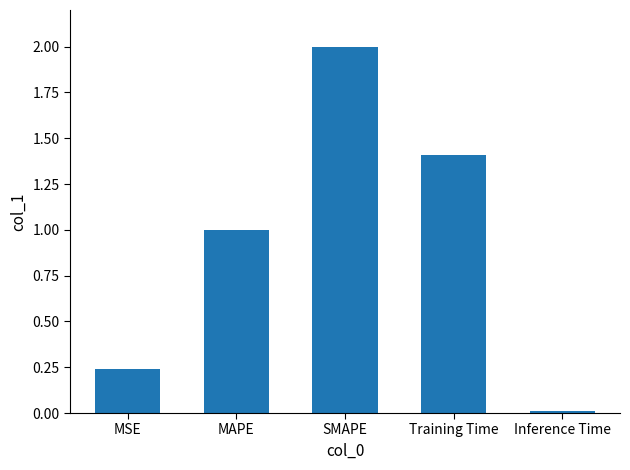

True or false: the data shows 2.9 at SMAPE.

False